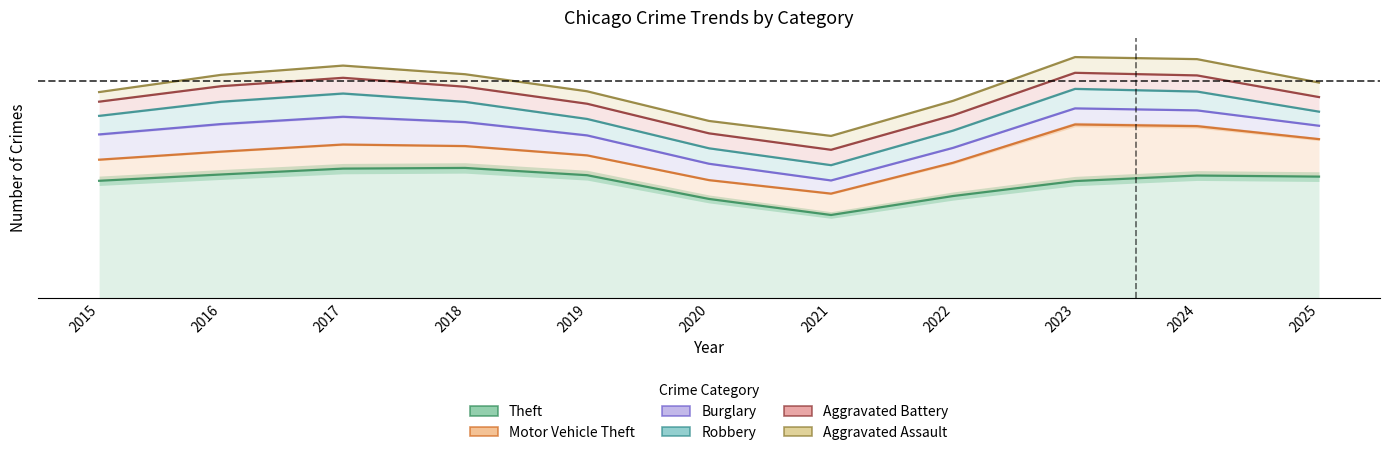

At which category is the sum across all series the highest?

2023